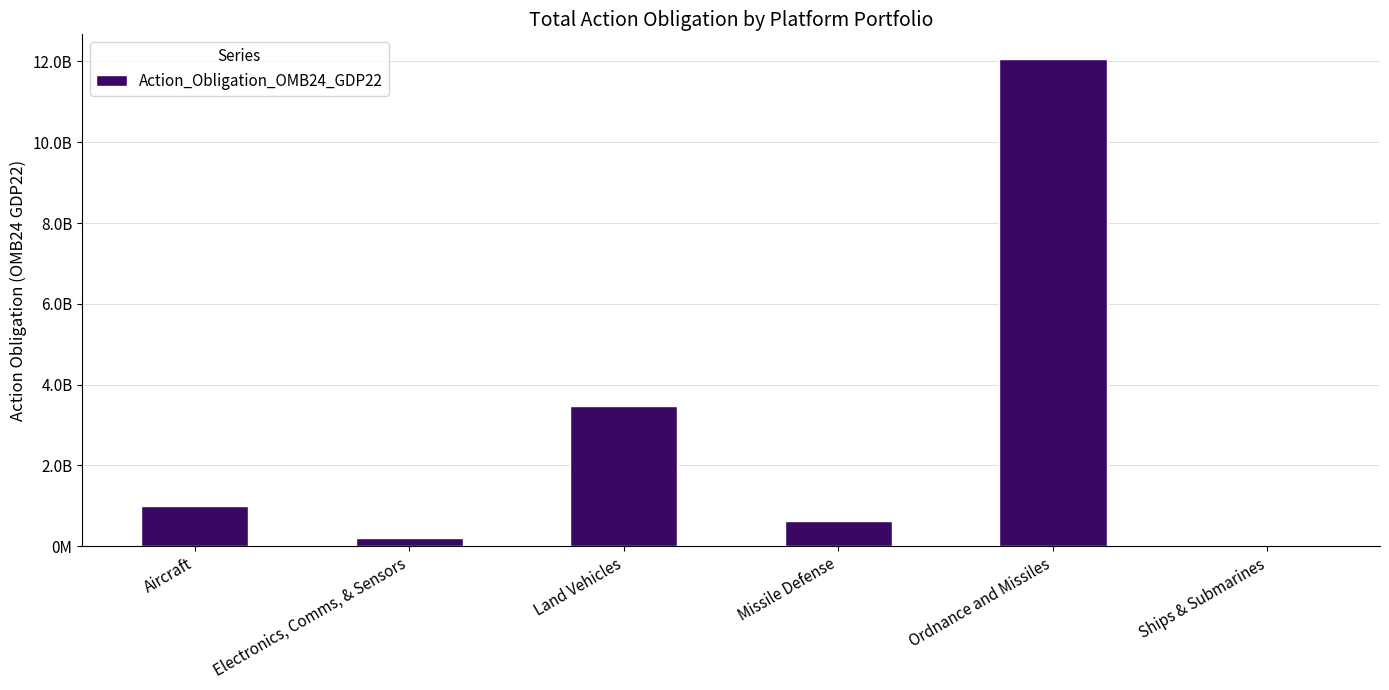

Are the bars horizontal?

No